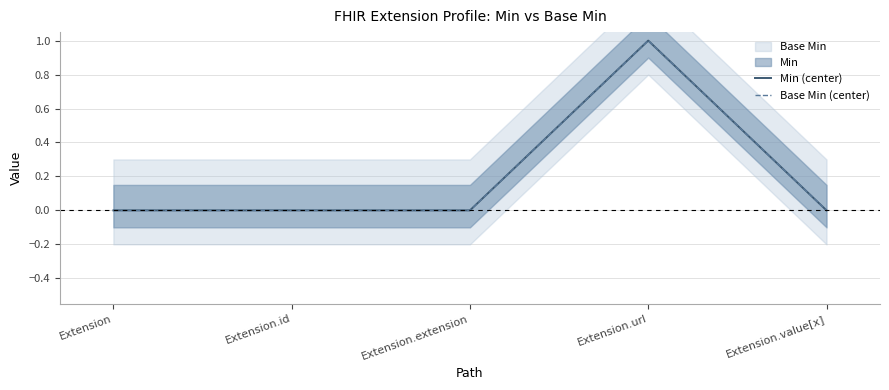

Is the value of Base Min (center) at Extension greater than the value of Min (center) at Extension?

No